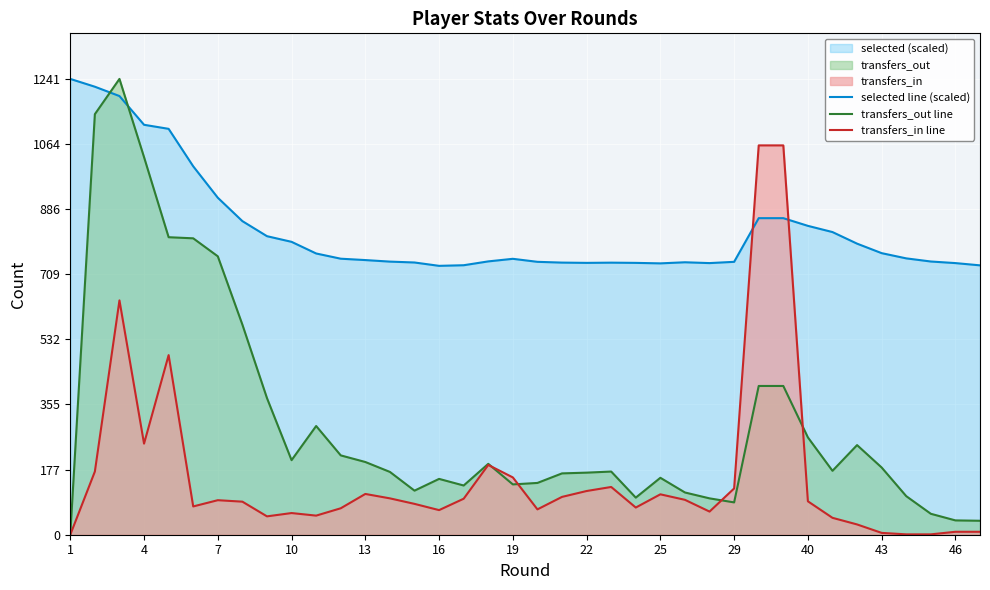

Which series has the largest range (max minus min)?

transfers_out line